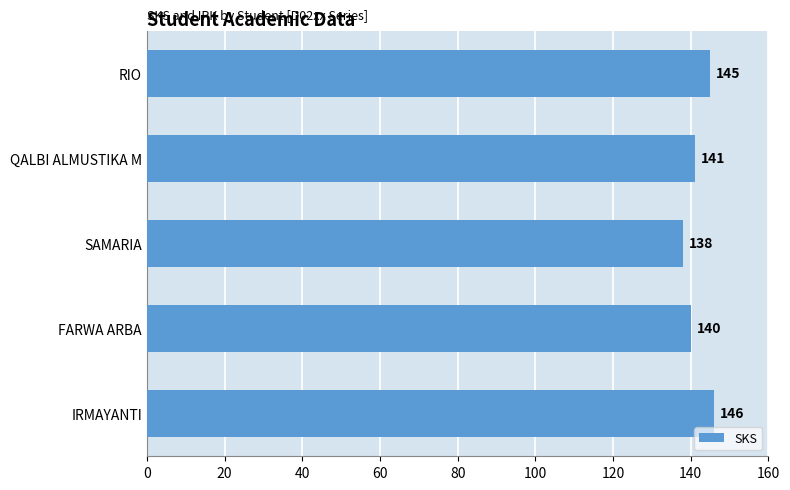

What is the change in value from FARWA ARBA to RIO?

+5